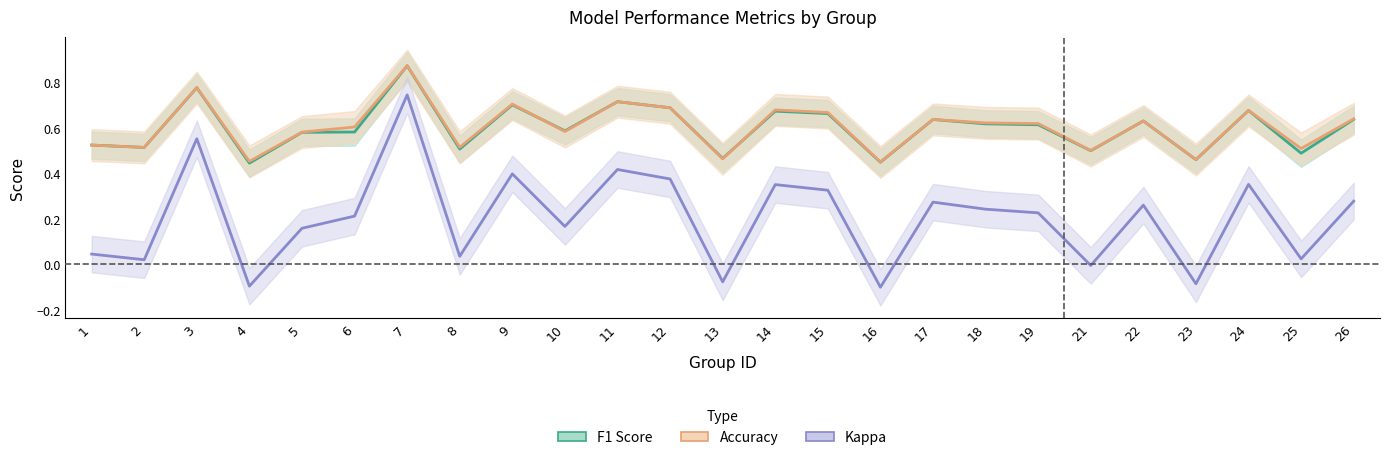

What is the lowest value of the F1 Score series?

0.4